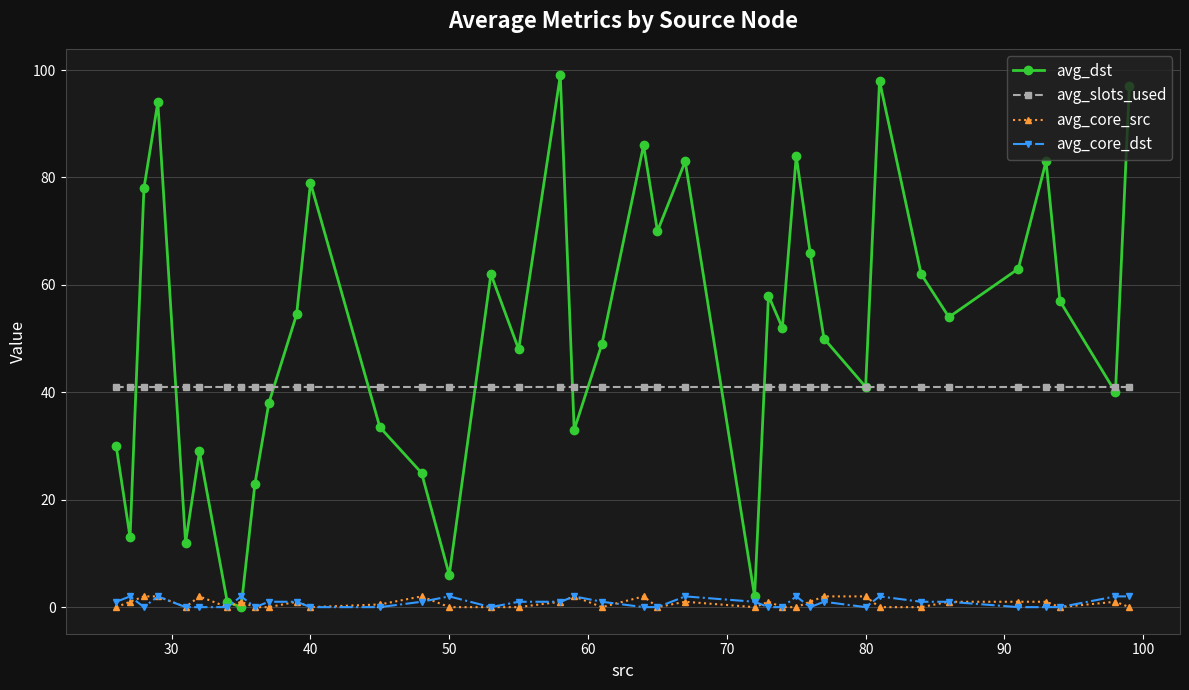

What is the highest value of the avg_slots_used series?

41.0